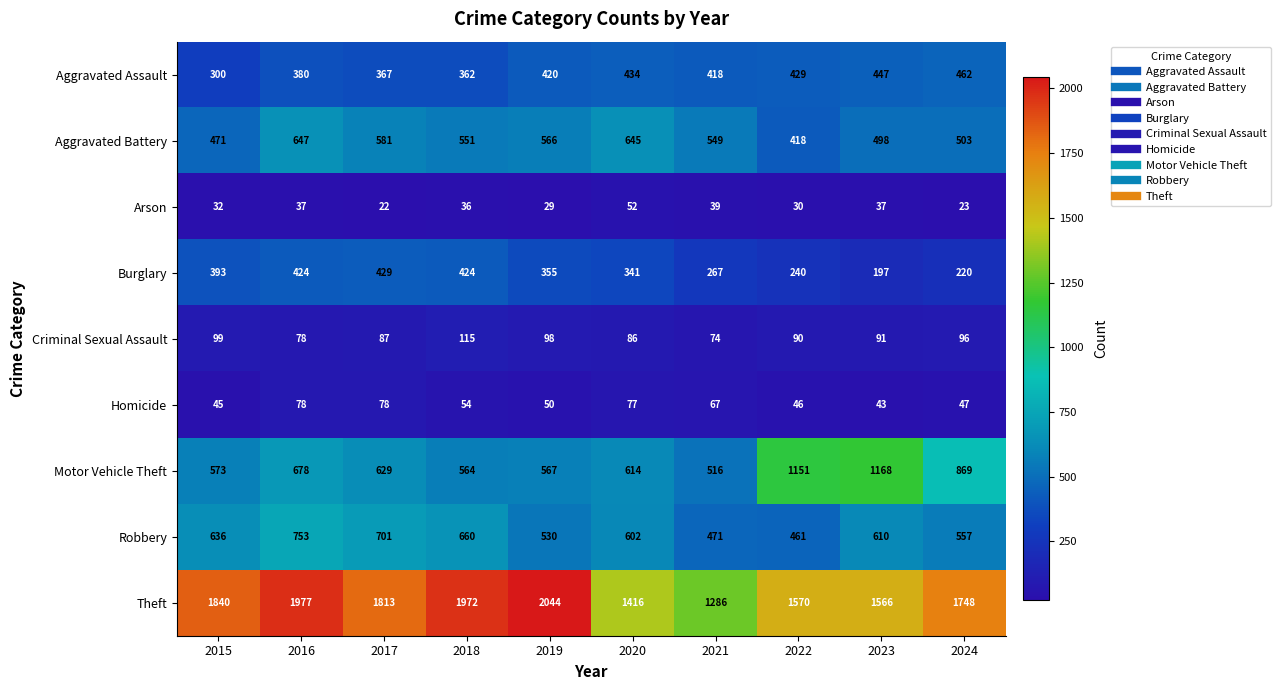

At which label is Robbery closest to 607?

2023